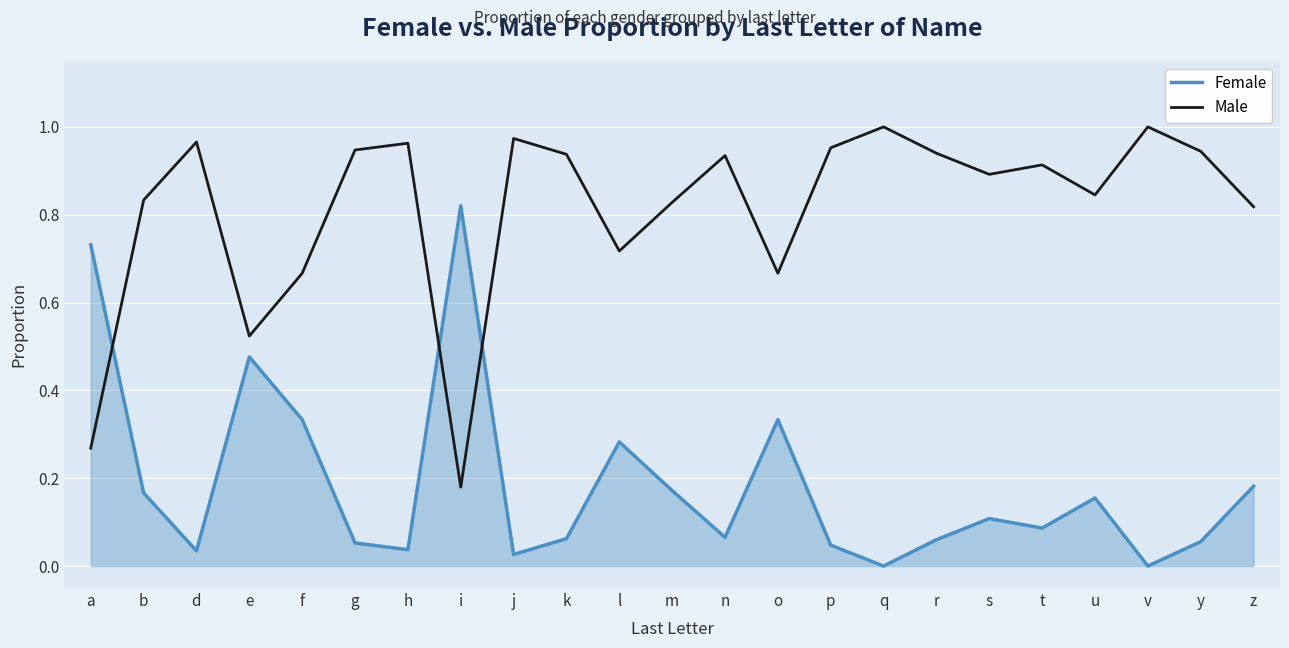

Where do Male and Female first cross each other?

a and b